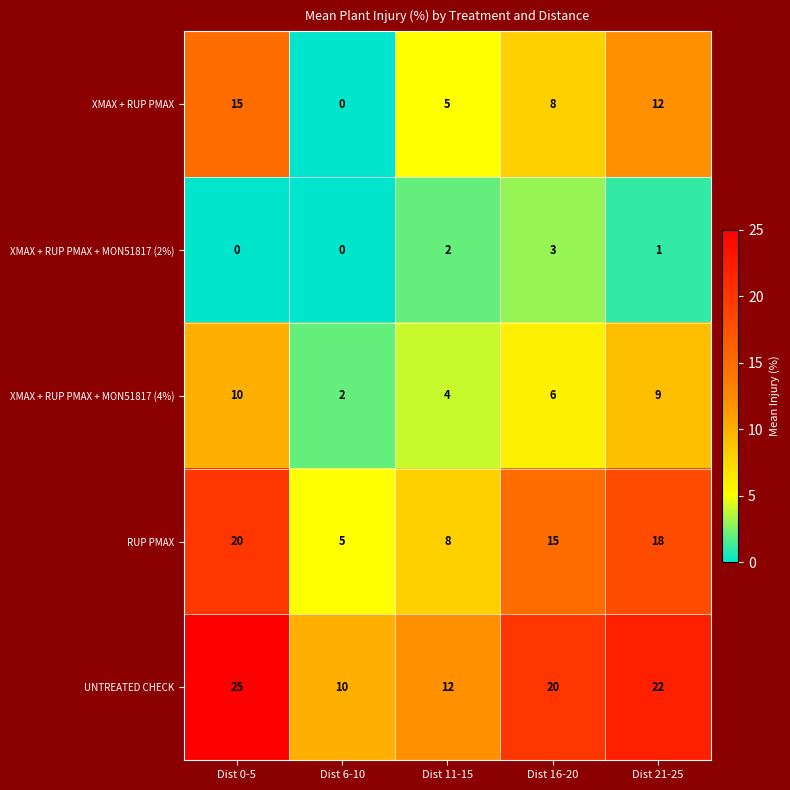

Rank the categories by XMAX + RUP PMAX value from highest to lowest.

Dist 0-5, Dist 21-25, Dist 16-20, Dist 11-15, Dist 6-10